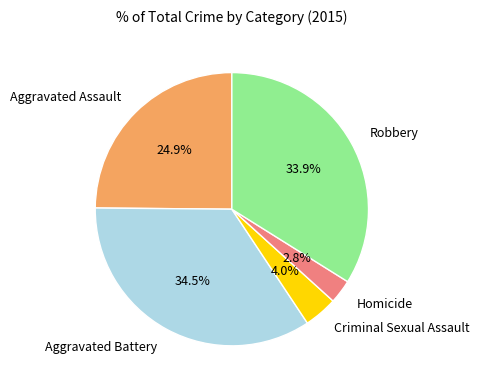

Is there a majority slice in this chart?

No